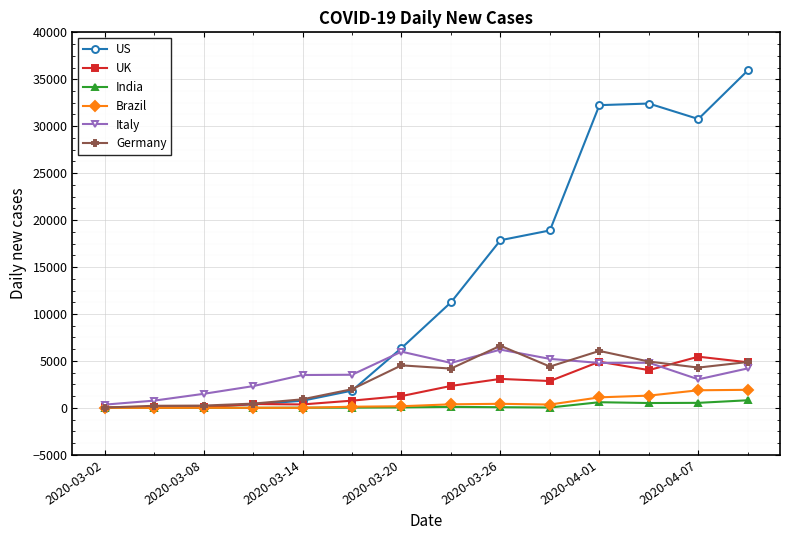

What is the maximum value shown in the chart?

35941